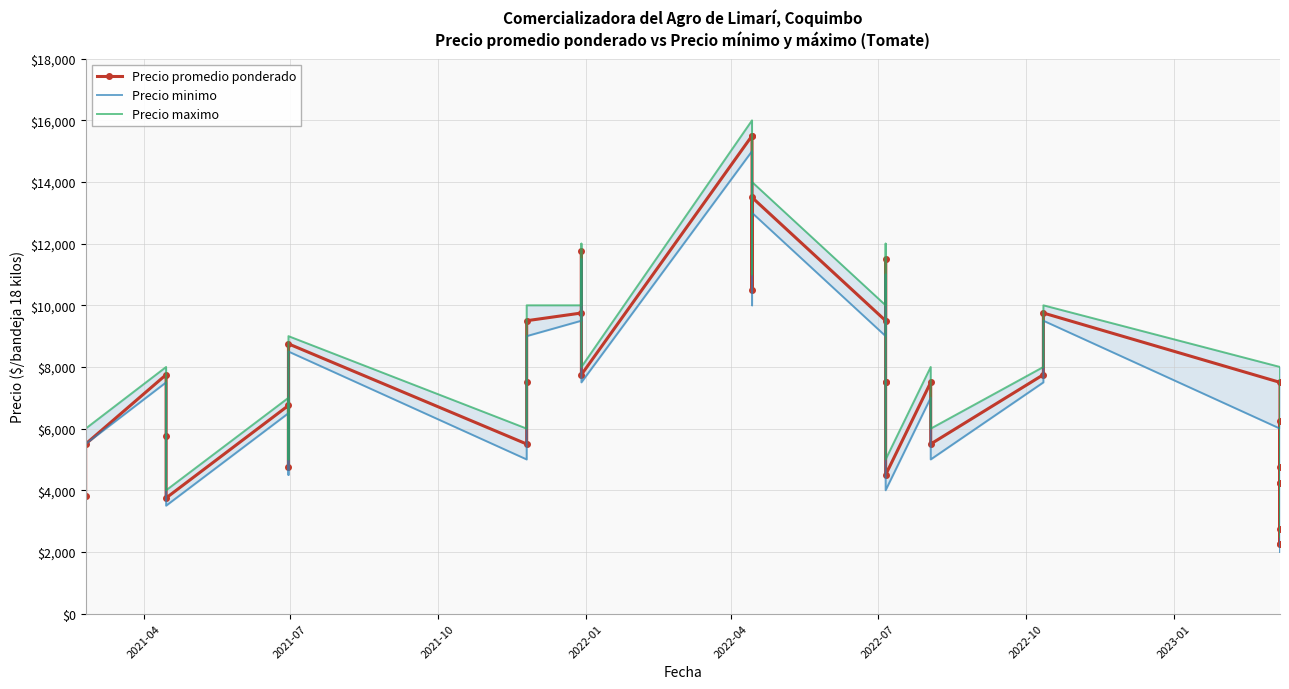

What are all the series names shown in the legend?

Precio promedio ponderado, Precio minimo, Precio maximo